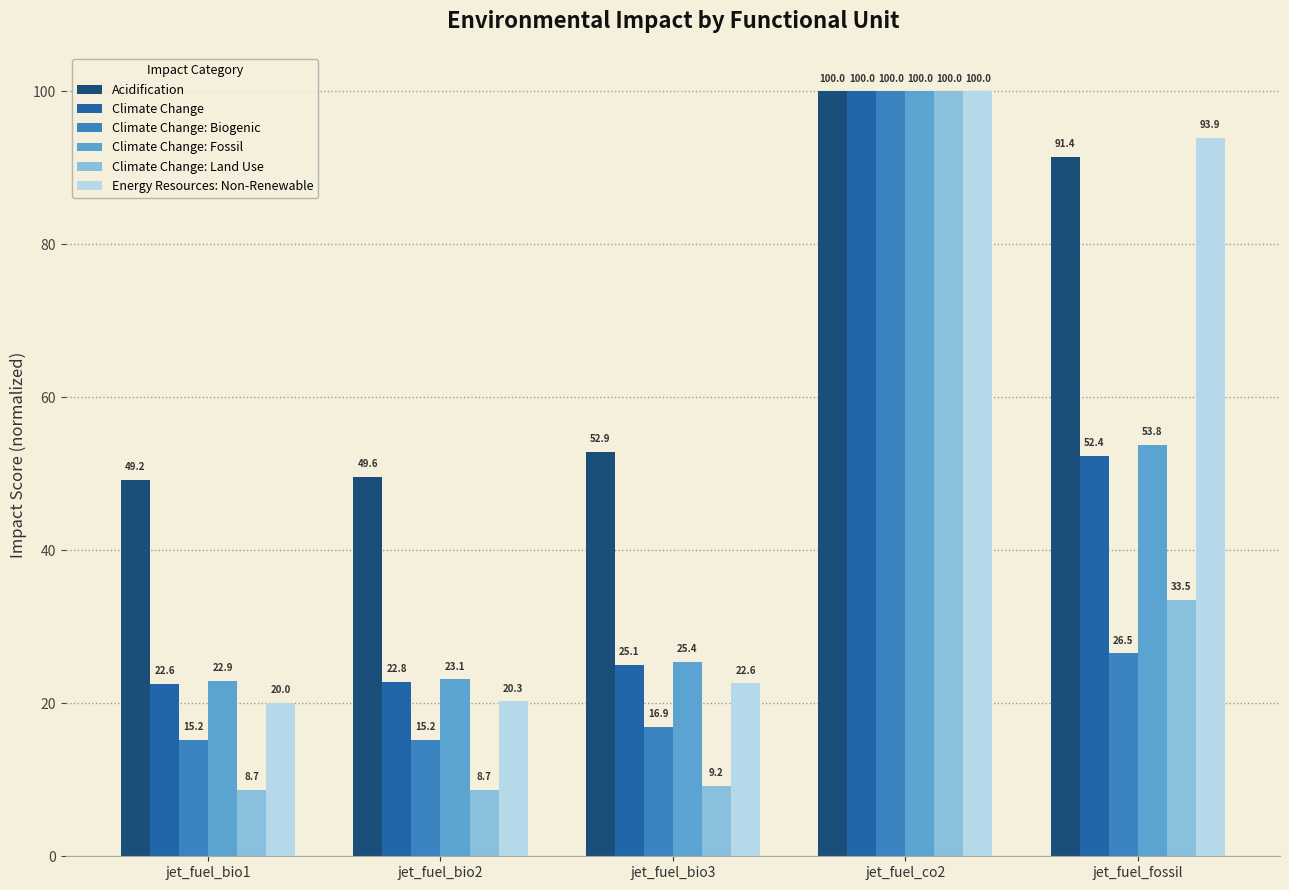

Reading left to right, list all the values displayed in this chart.

Acidification: jet_fuel_bio1=49.2	jet_fuel_bio2=49.6	jet_fuel_bio3=52.9	jet_fuel_co2=100.0	jet_fuel_fossil=91.4
Climate Change: jet_fuel_bio1=22.6	jet_fuel_bio2=22.8	jet_fuel_bio3=25.1	jet_fuel_co2=100.0	jet_fuel_fossil=52.4
Climate Change: Biogenic: jet_fuel_bio1=15.2	jet_fuel_bio2=15.2	jet_fuel_bio3=16.9	jet_fuel_co2=100.0	jet_fuel_fossil=26.5
Climate Change: Fossil: jet_fuel_bio1=22.9	jet_fuel_bio2=23.1	jet_fuel_bio3=25.4	jet_fuel_co2=100.0	jet_fuel_fossil=53.8
Climate Change: Land Use: jet_fuel_bio1=8.7	jet_fuel_bio2=8.7	jet_fuel_bio3=9.2	jet_fuel_co2=100.0	jet_fuel_fossil=33.5
Energy Resources: Non-Renewable: jet_fuel_bio1=20.0	jet_fuel_bio2=20.3	jet_fuel_bio3=22.6	jet_fuel_co2=100.0	jet_fuel_fossil=93.9